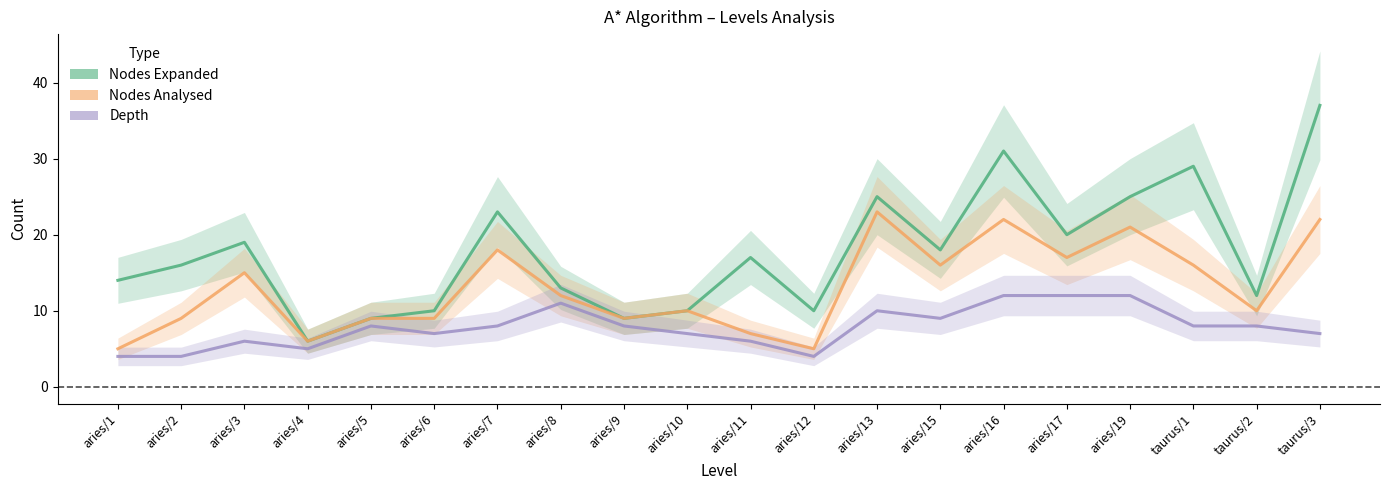

What is the value of the Nodes Analysed point at the 11th from the left?

7